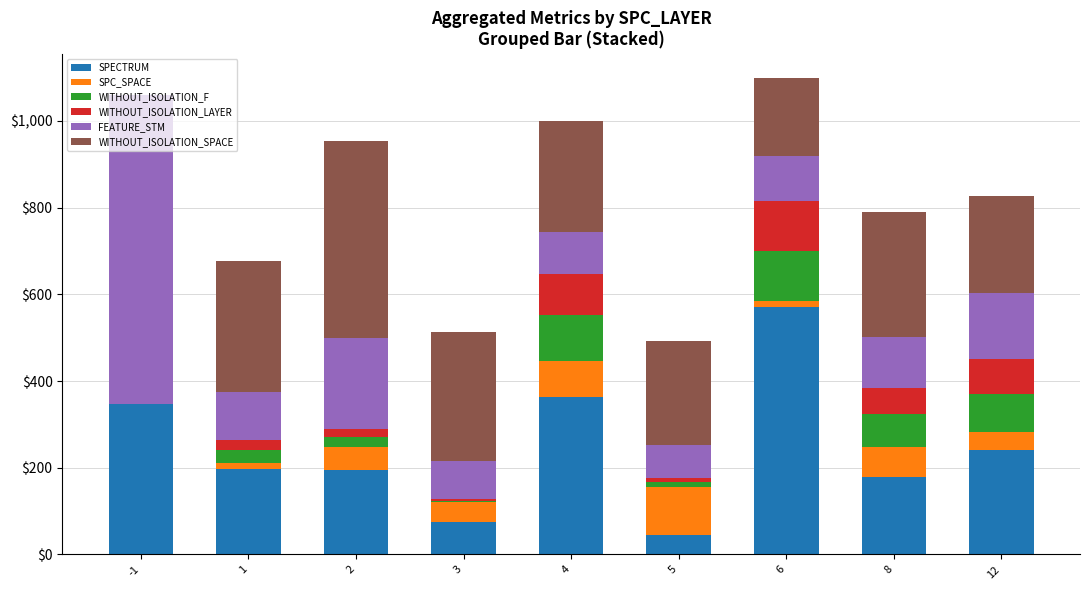

The value of SPECTRUM at 8 is 179. True or false?

True